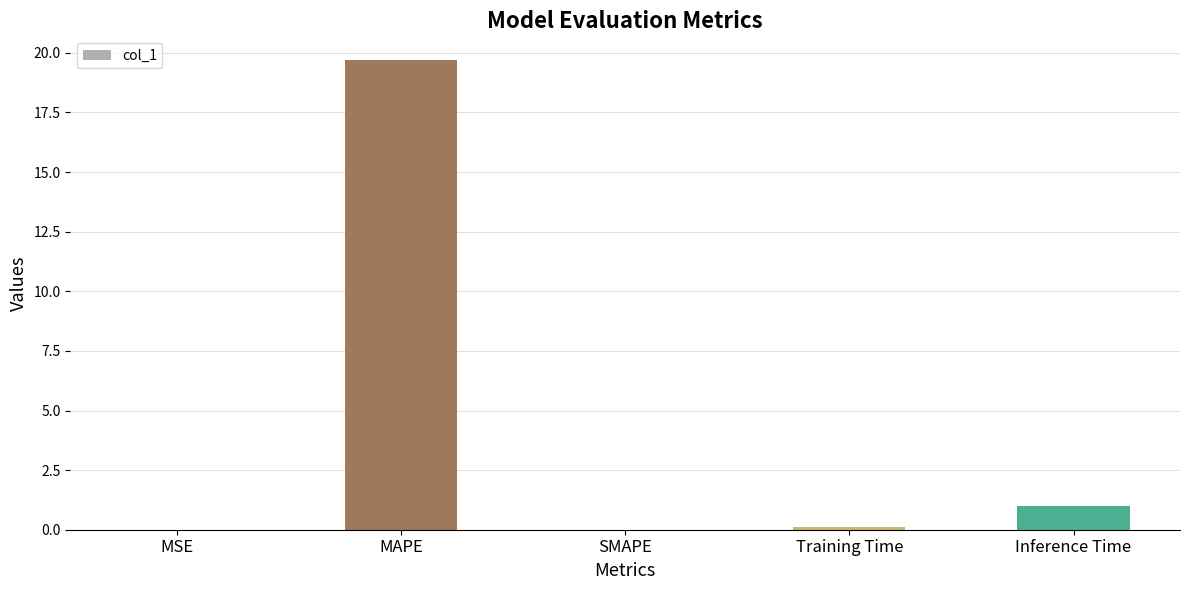

Which has a higher value, MSE or MAPE?

MAPE